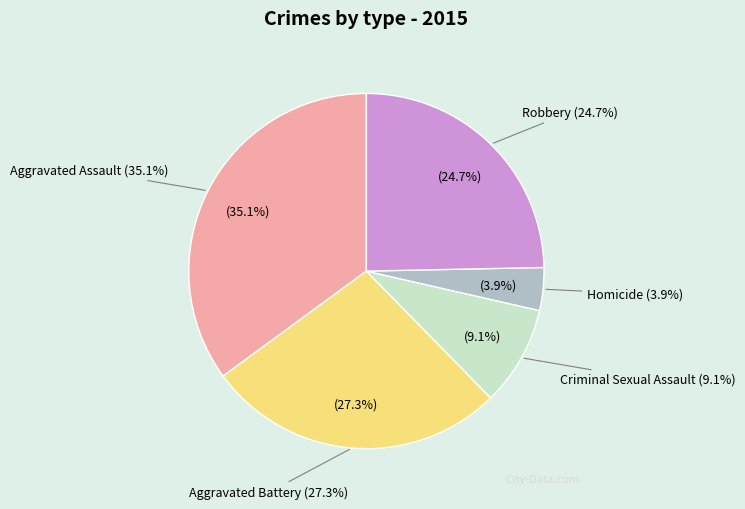

To the nearest percent, what is the difference between the largest and smallest slice percentages?

31%